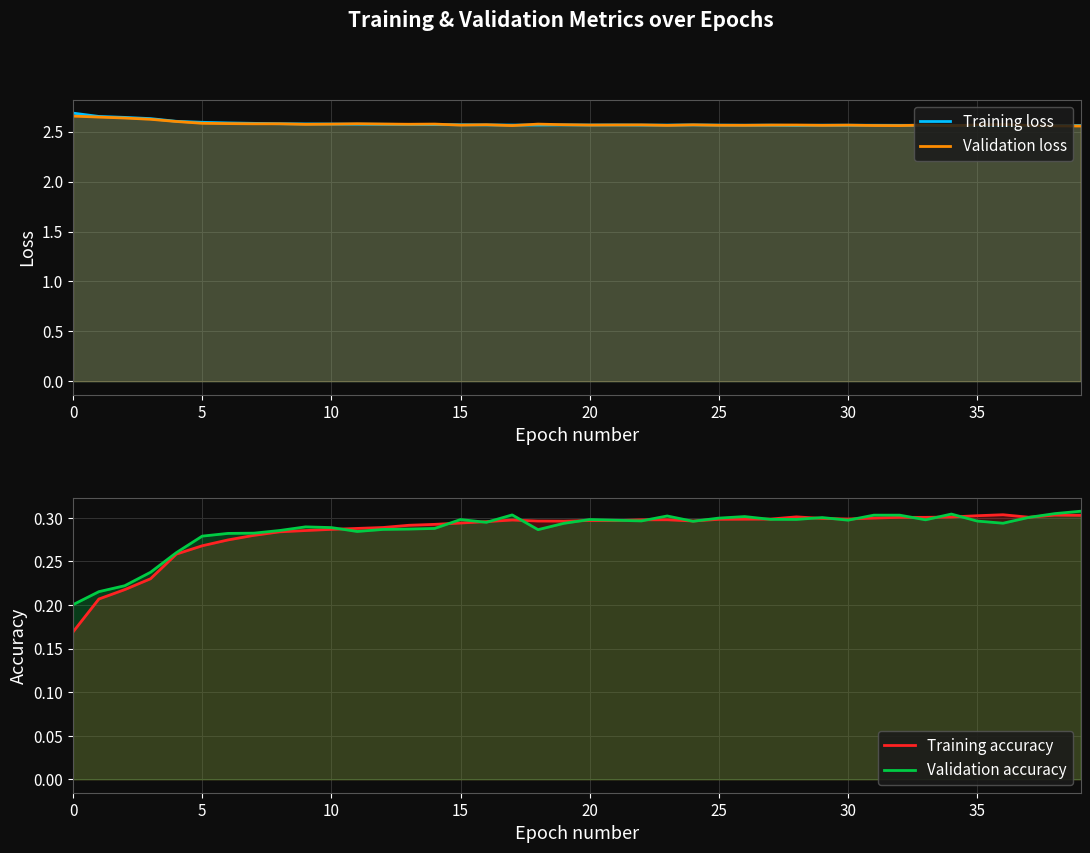

Reading left to right, list all the values displayed in this chart.

Training loss: 2.7	2.7	2.6	2.6	2.6	2.6	2.6	2.6	2.6	2.6	2.6	2.6	2.6	2.6	2.6	2.6	2.6	2.6	2.6	2.6	2.6	2.6	2.6	2.6	2.6	2.6	2.6	2.6	2.6	2.6	2.6	2.6	2.6	2.6	2.6	2.6	2.6	2.6	2.6	2.6
Validation loss: 2.7	2.6	2.6	2.6	2.6	2.6	2.6	2.6	2.6	2.6	2.6	2.6	2.6	2.6	2.6	2.6	2.6	2.6	2.6	2.6	2.6	2.6	2.6	2.6	2.6	2.6	2.6	2.6	2.6	2.6	2.6	2.6	2.6	2.6	2.6	2.6	2.6	2.6	2.6	2.6
Training accuracy: 0.2	0.2	0.2	0.2	0.3	0.3	0.3	0.3	0.3	0.3	0.3	0.3	0.3	0.3	0.3	0.3	0.3	0.3	0.3	0.3	0.3	0.3	0.3	0.3	0.3	0.3	0.3	0.3	0.3	0.3	0.3	0.3	0.3	0.3	0.3	0.3	0.3	0.3	0.3	0.3
Validation accuracy: 0.2	0.2	0.2	0.2	0.3	0.3	0.3	0.3	0.3	0.3	0.3	0.3	0.3	0.3	0.3	0.3	0.3	0.3	0.3	0.3	0.3	0.3	0.3	0.3	0.3	0.3	0.3	0.3	0.3	0.3	0.3	0.3	0.3	0.3	0.3	0.3	0.3	0.3	0.3	0.3